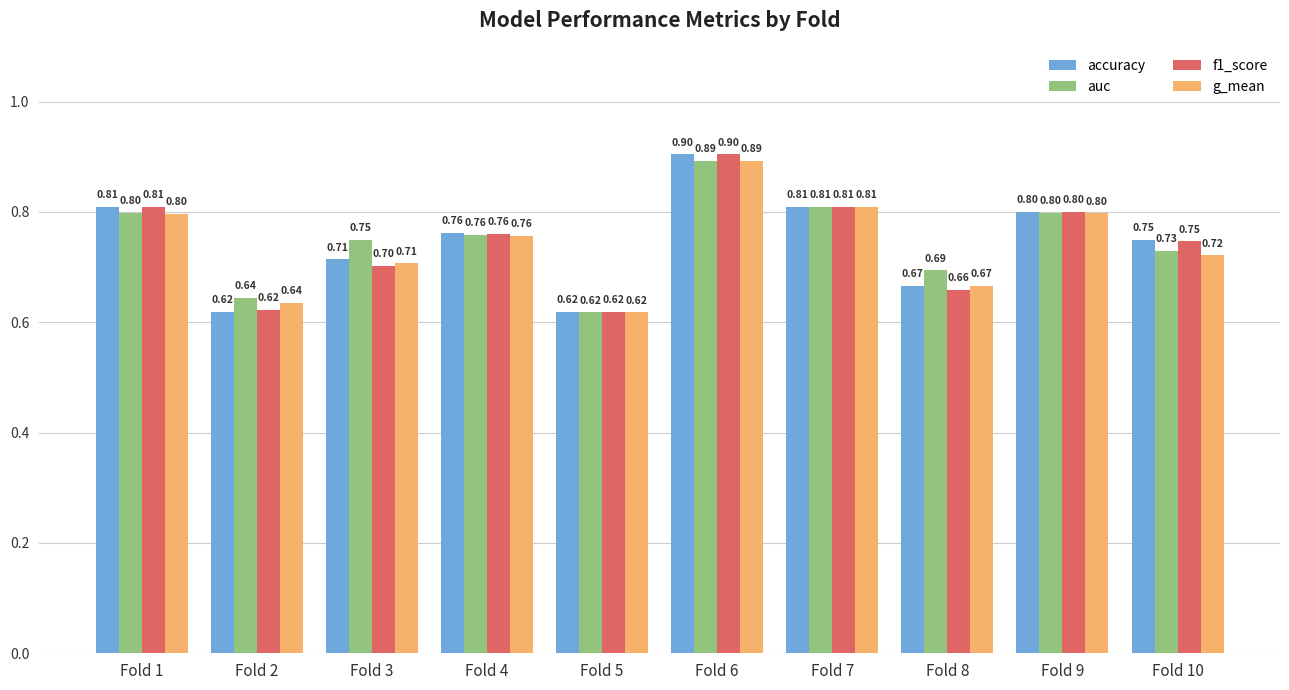

Which series changed the most between Fold 3 and Fold 4?

f1_score